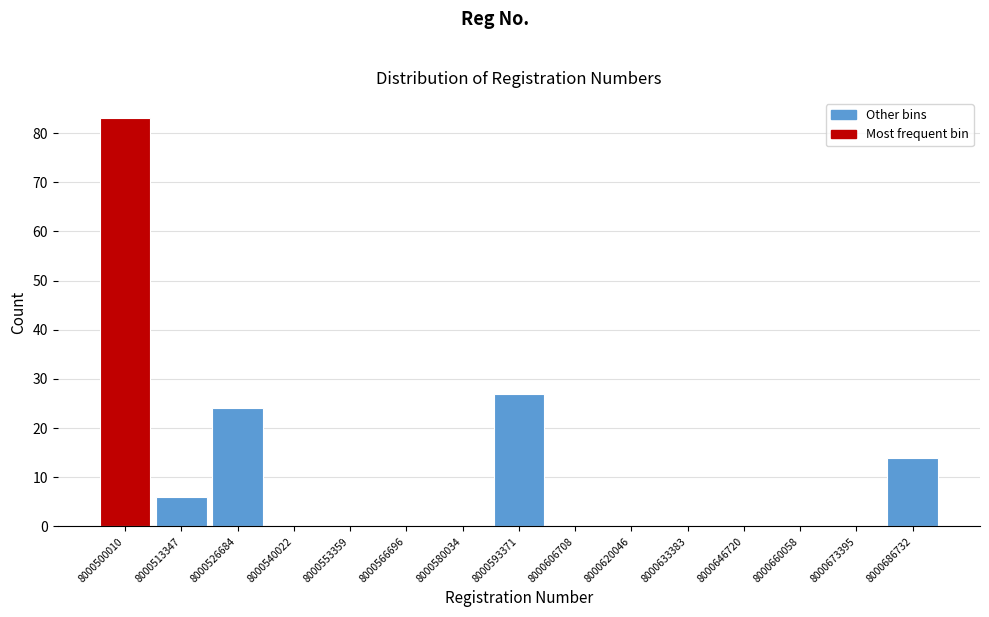

Reading right to left, what are all the values shown in this chart?

8000686732=14	8000673395=0	8000660058=0	8000646720=0	8000633383=0	8000620046=0	8000606708=0	8000593371=27	8000580034=0	8000566696=0	8000553359=0	8000540022=0	8000526684=24	8000513347=6	8000500010=83